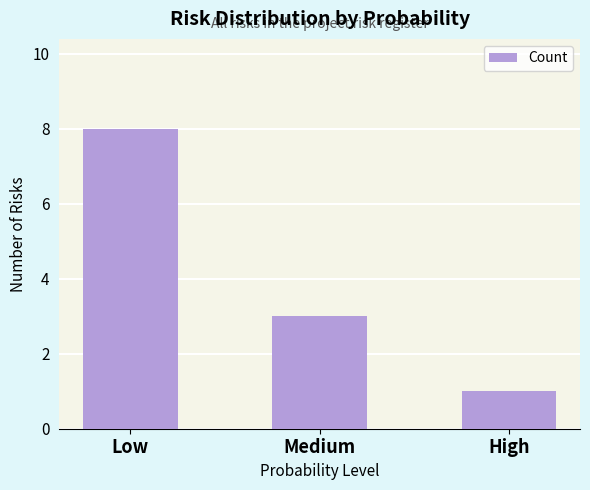

What is the approximate value at Medium?

3